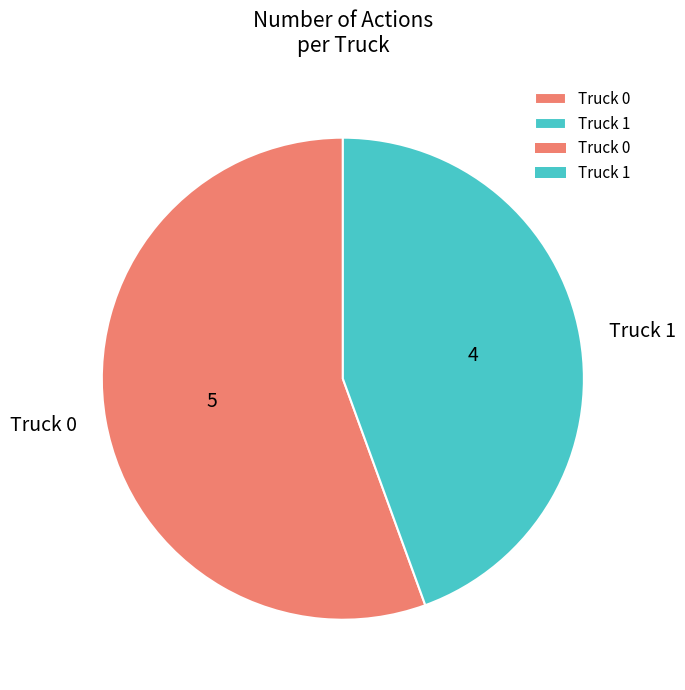

Do Truck 1 and Truck 0 together represent more than half of the pie?

Yes